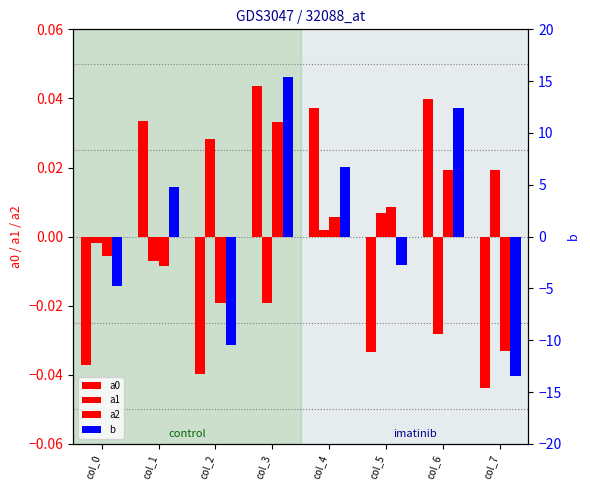

What is the minimum value shown in the chart?

-13.4